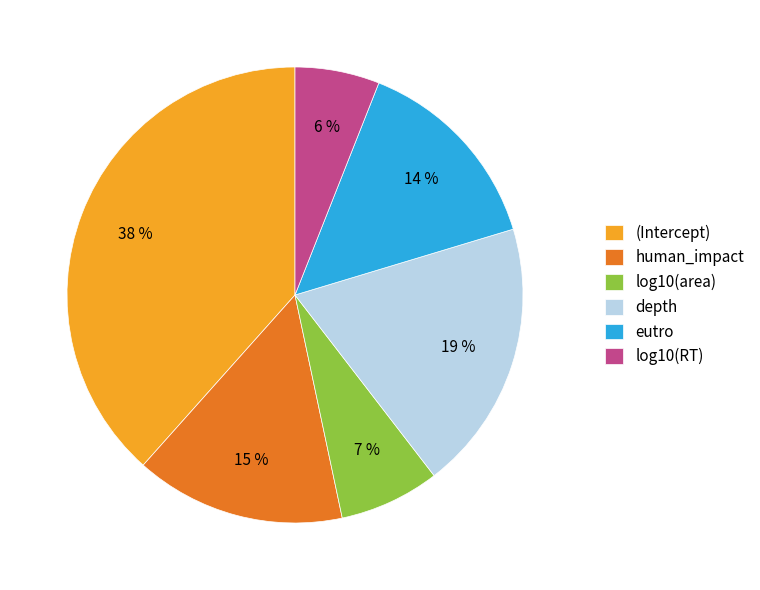

Is it true that log10(area) is 7% of the pie?

True